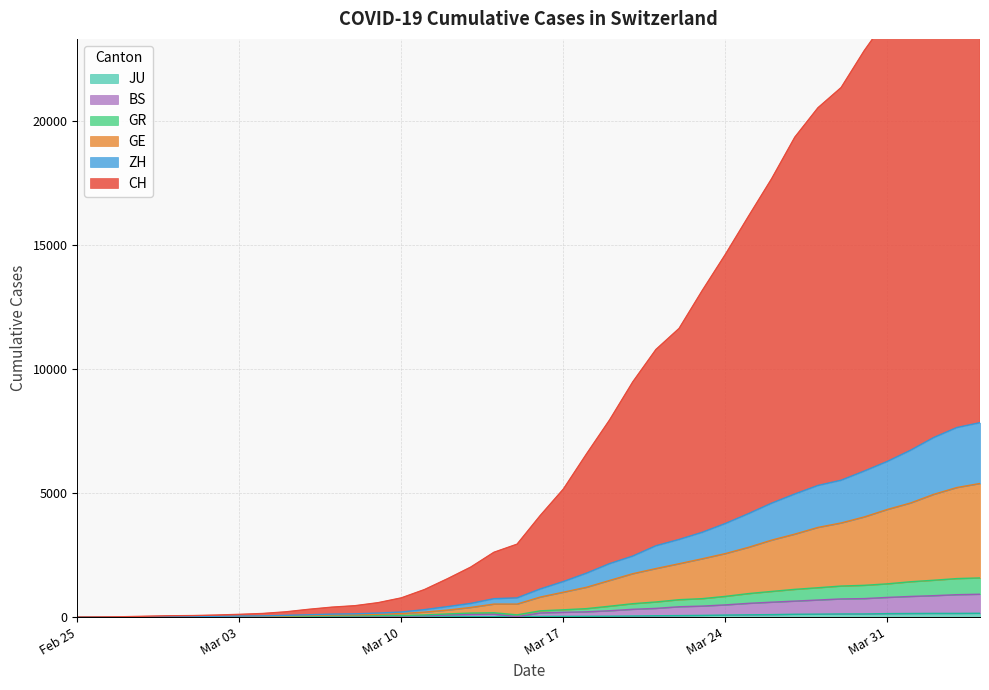

True or false: GR and ZH intersect in this chart.

False